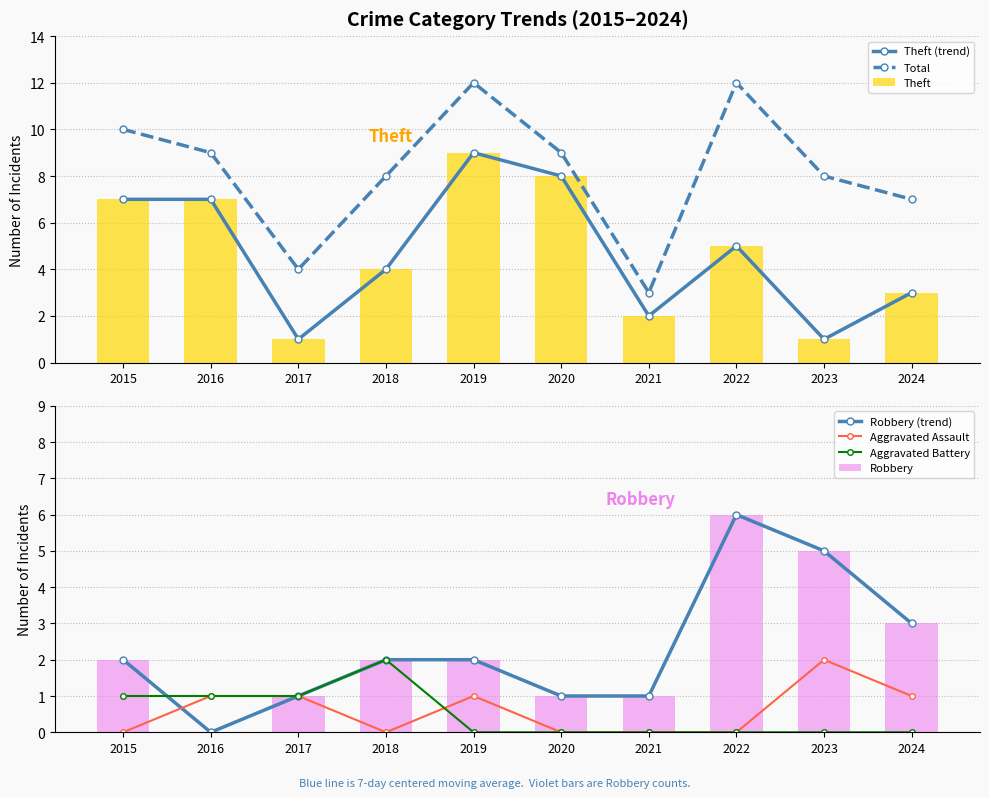

The value of Robbery at 2023 is 8. True or false?

False